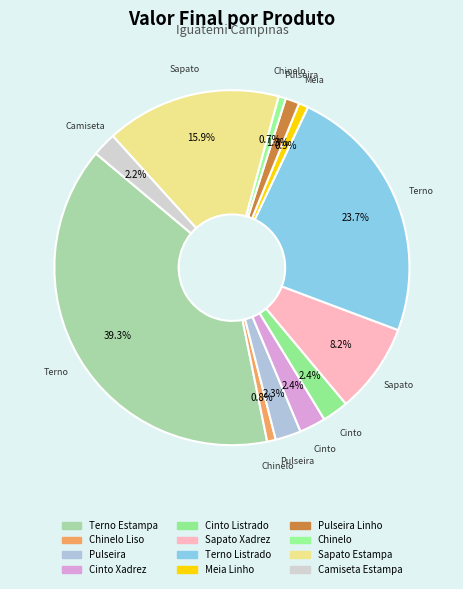

What percentage is the Sapato Xadrez slice, to the nearest percent?

8%